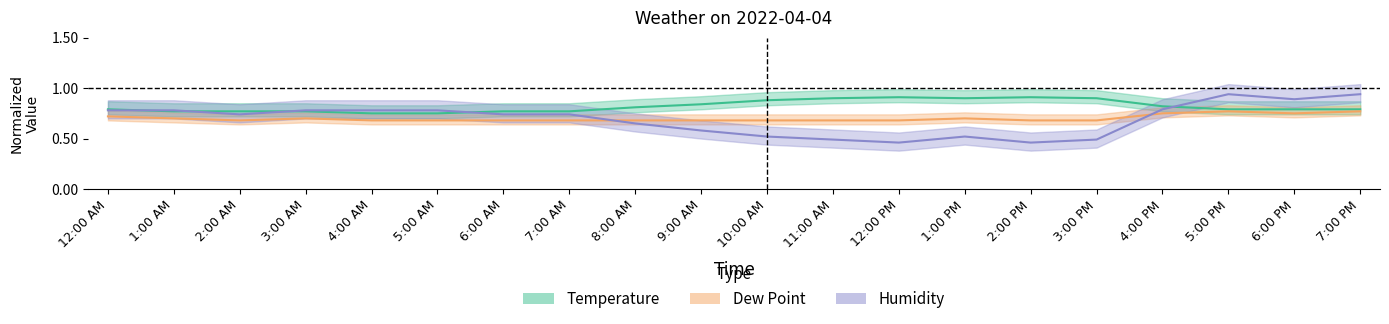

Does the chart display data point markers on the line(s)?

No